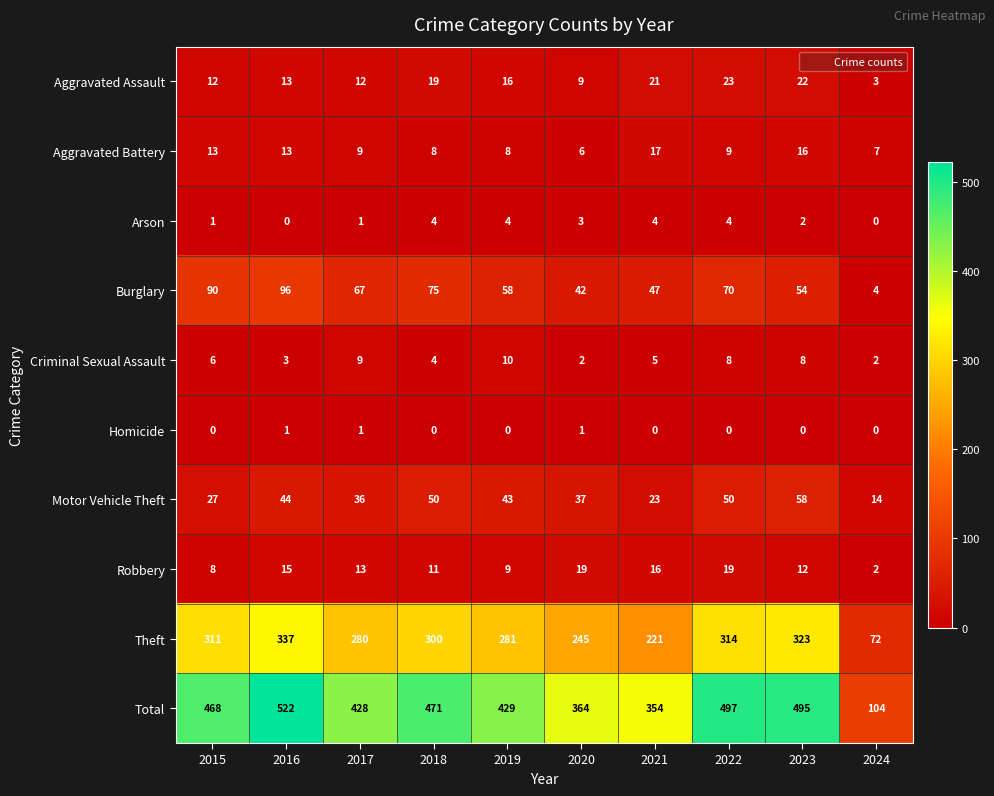

What is the sum of the Aggravated Battery values at 2022 and 2018?

17